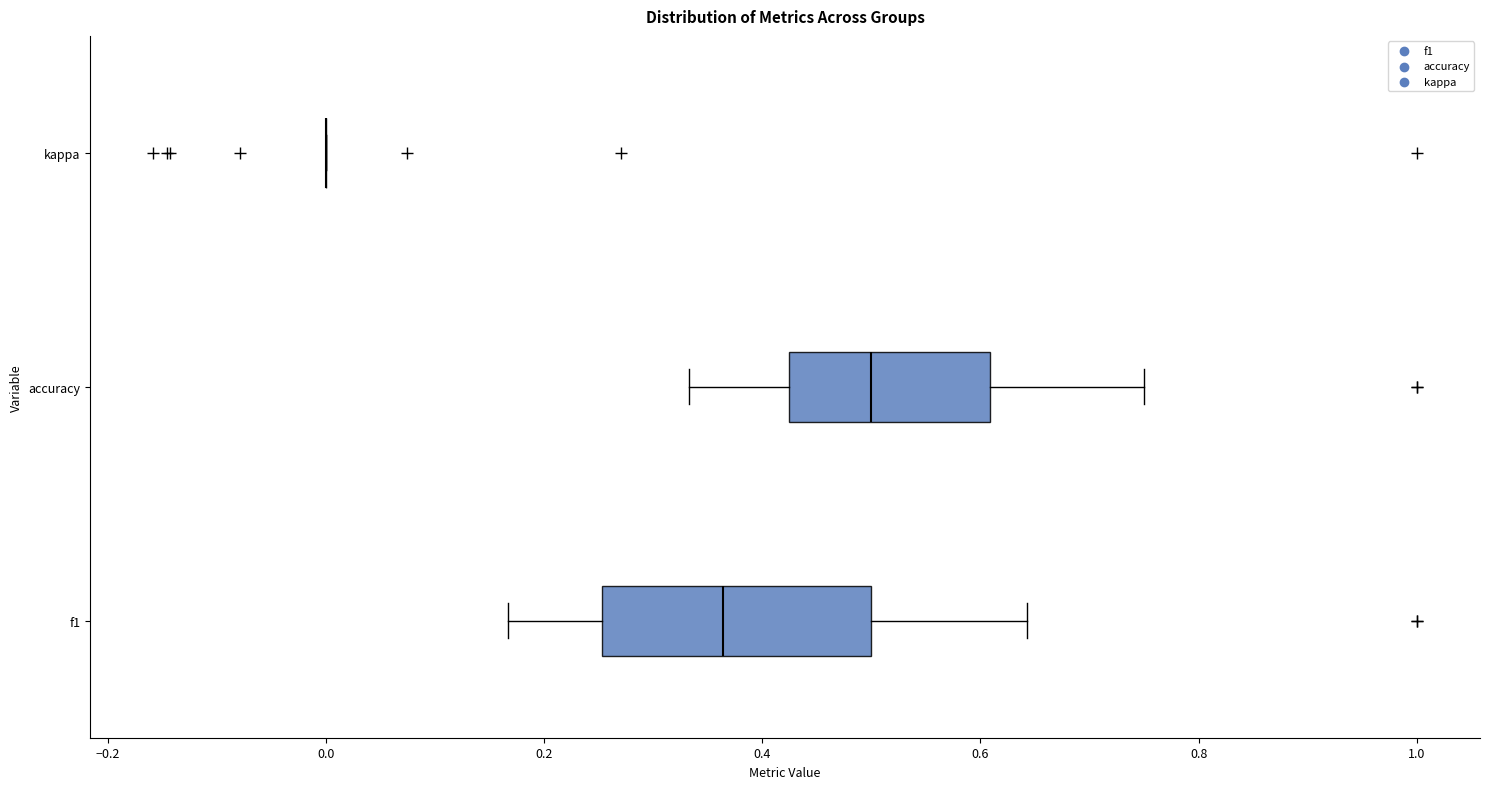

Reading bottom to top, transcribe this box plot: for each box, give where its median line is, the range the box spans, and where its two whiskers end, as read against the x-axis. The values are not printed on the chart, so give them approximately, as read against the axis.

f1: median 0.36, box 0.26 to 0.50, whiskers 0.16 to 0.64
accuracy: median 0.50, box 0.42 to 0.60, whiskers 0.34 to 0.76
kappa: box collapsed to a line at 0.00, whiskers 0.00 to 0.00